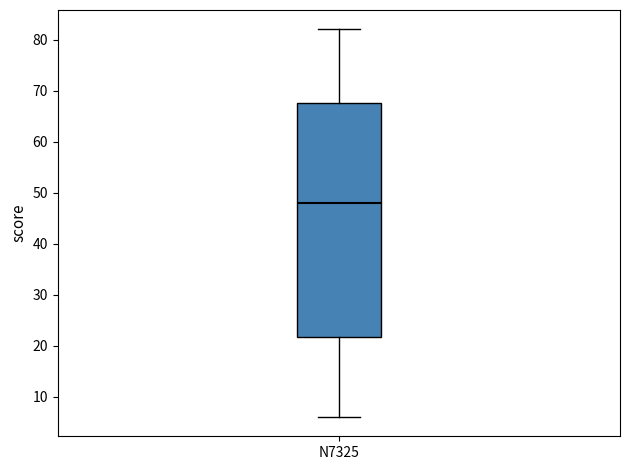

Read this box plot against the y-axis: the position of the median line, the range covered by the box, and the ends of both whiskers. The values are not printed on the chart, so give them approximately, as read against the axis.

median 48, box 22 to 68, whiskers 6 to 82